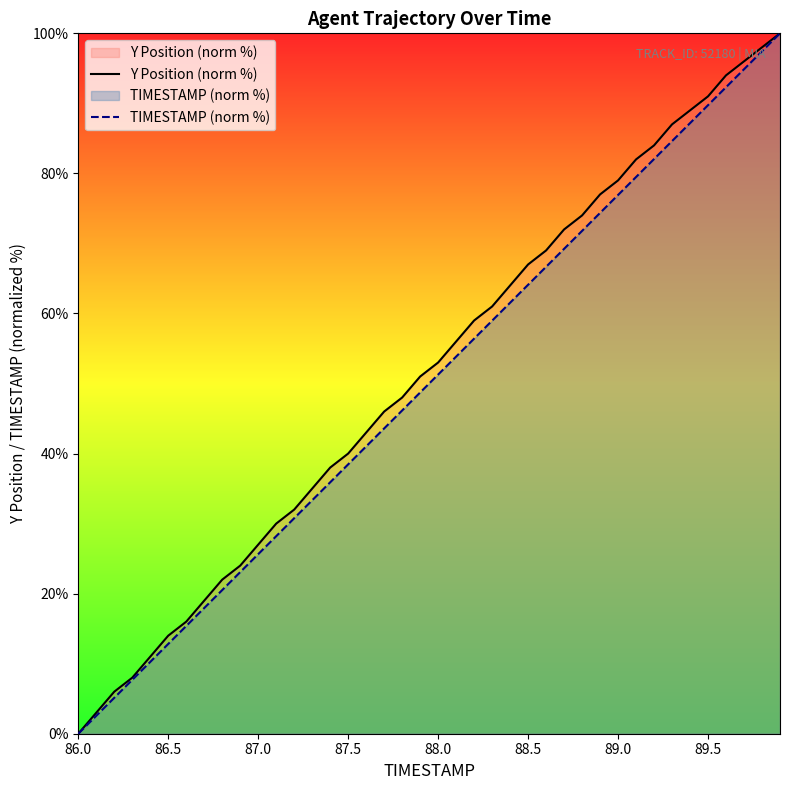

How many lines are shown in the chart?

2